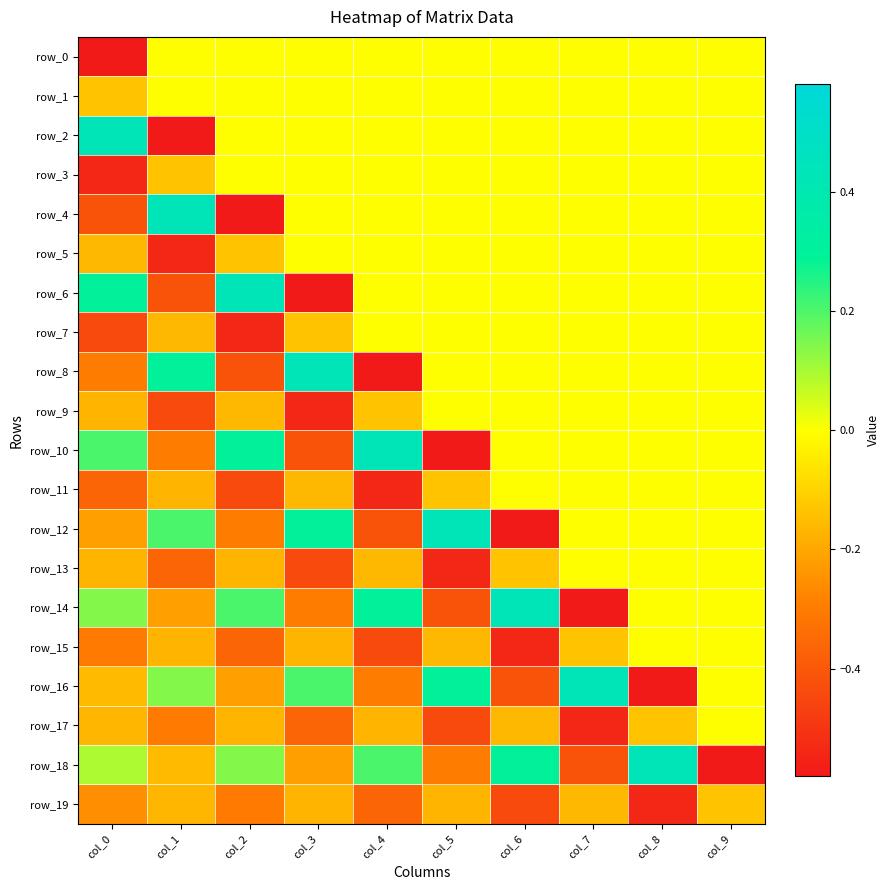

Is the value of row_3 at col_8 greater than the value of row_11 at col_0?

Yes